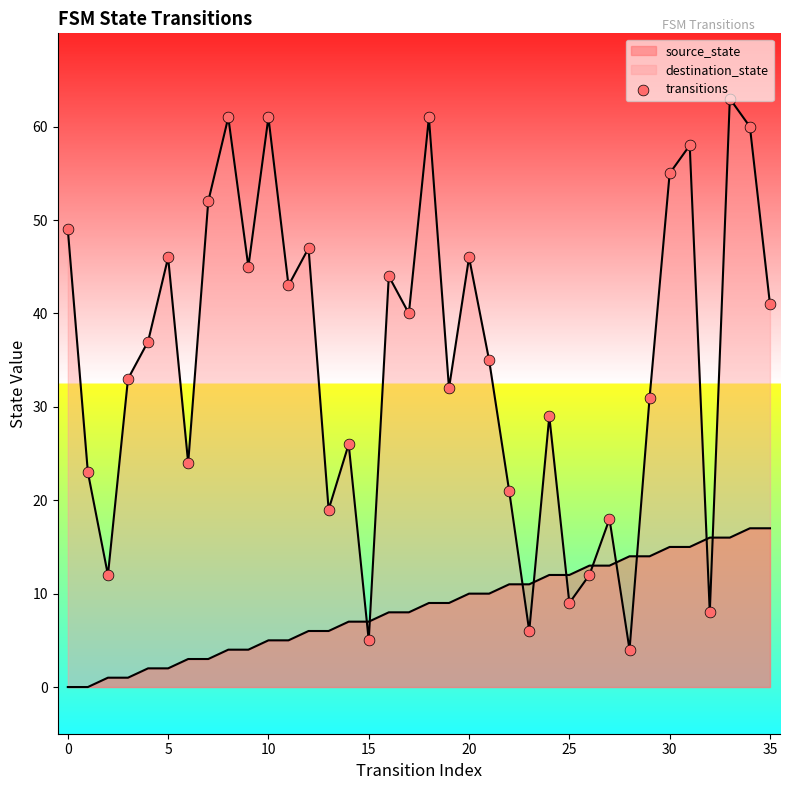

Approximately how many times larger is the value at 35 compared to 25?

4.6